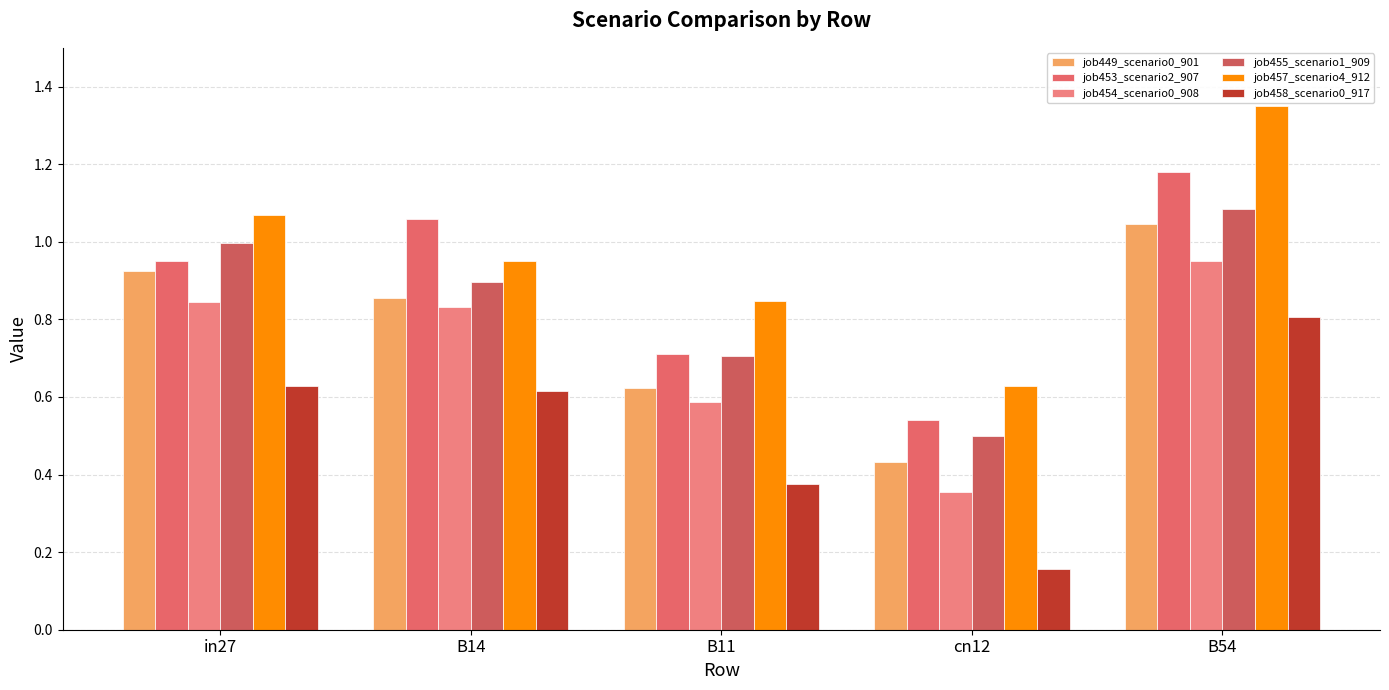

What is the label of the 1st bar from the left?

in27